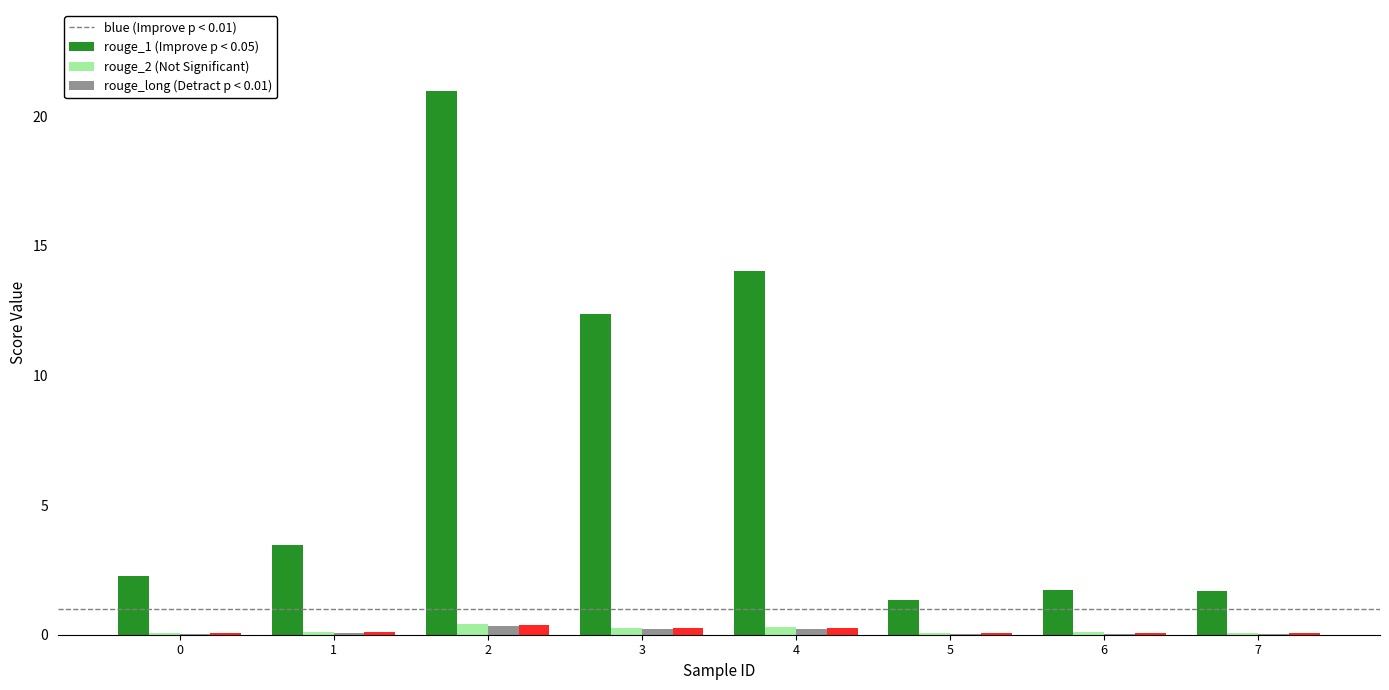

What is the greatest value displayed?

20.9